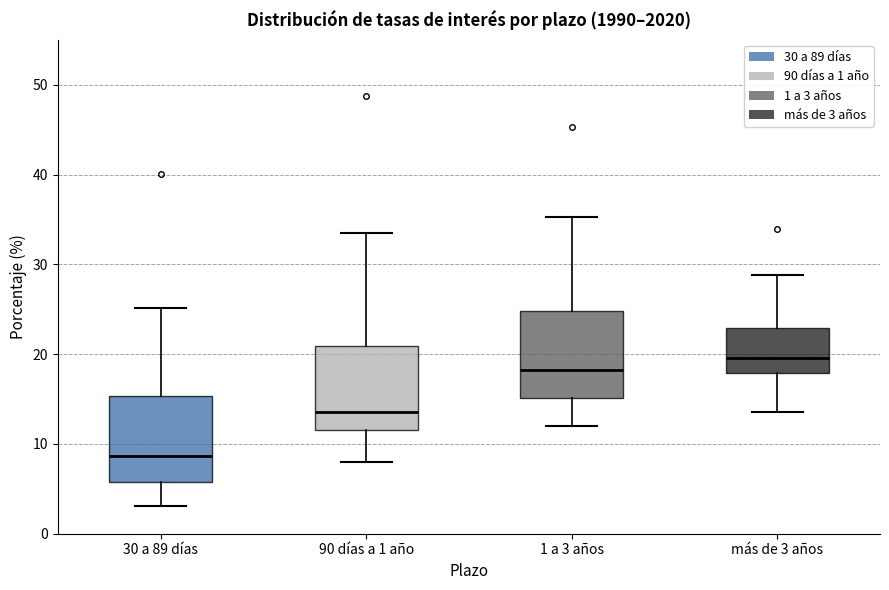

Reading left to right, transcribe this box plot: for each box, give where its median line is, the range the box spans, and where its two whiskers end, as read against the y-axis. The values are not printed on the chart, so give them approximately, as read against the axis.

30 a 89 días: median 9, box 6 to 15, whiskers 3 to 25
90 días a 1 año: median 14, box 12 to 21, whiskers 8 to 34
1 a 3 años: median 18, box 15 to 25, whiskers 12 to 35
más de 3 años: median 20, box 18 to 23, whiskers 14 to 29